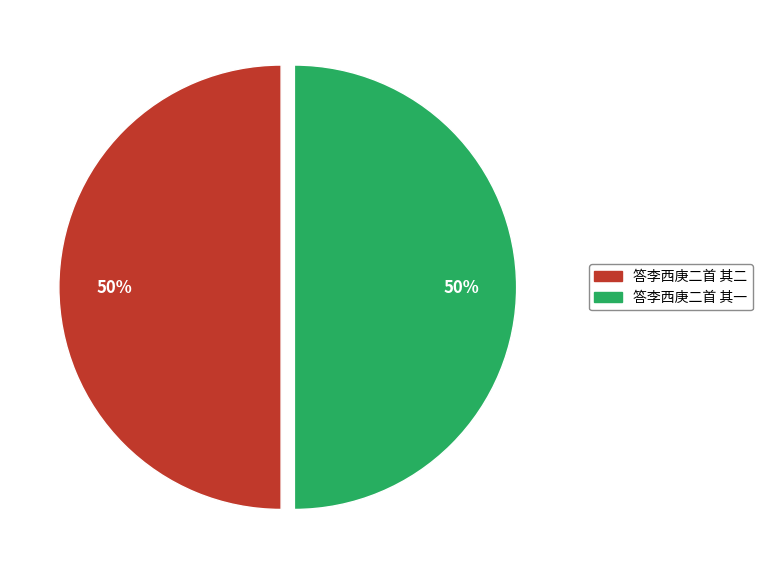

Is the sum of 答李西庚二首 其一 and 答李西庚二首 其二 greater than half?

Yes